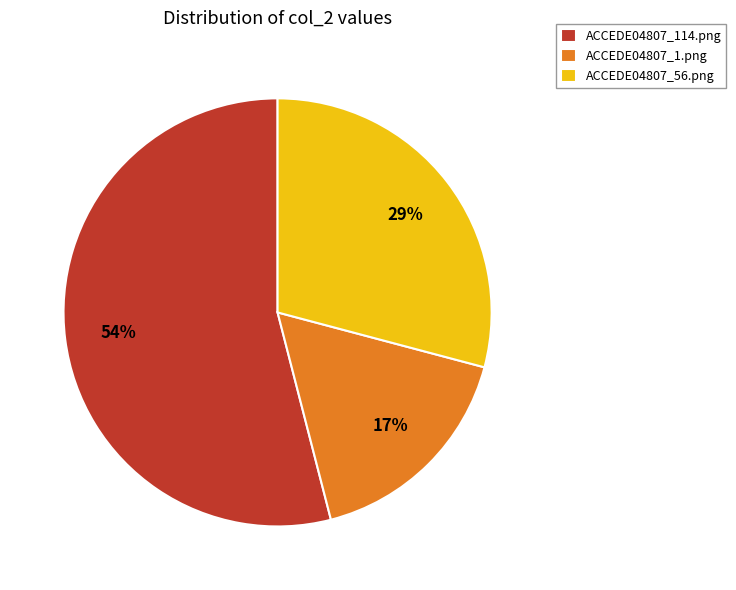

Count the number of slices in the pie.

3